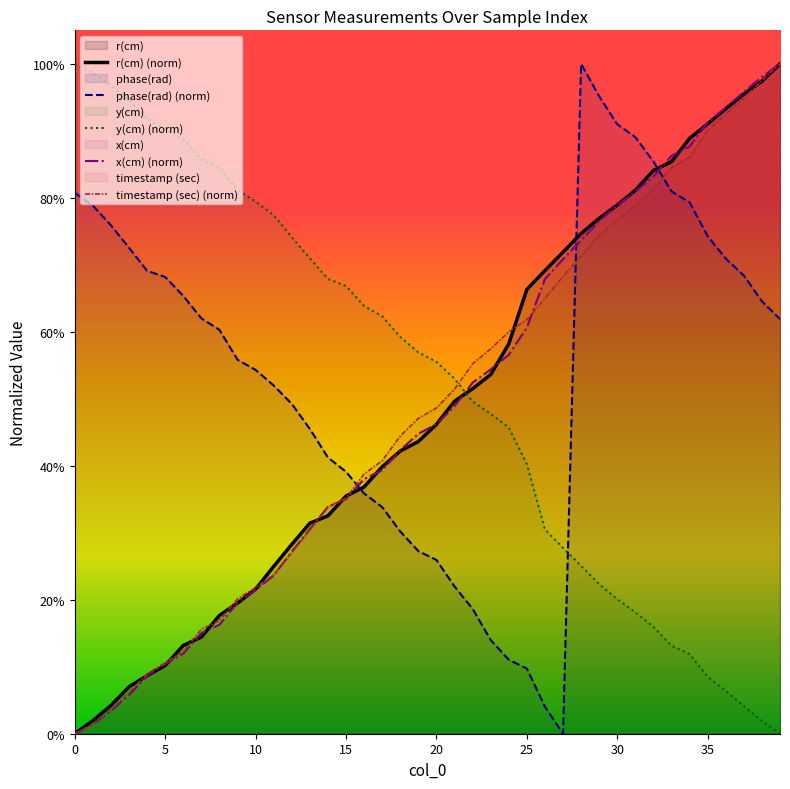

What is the difference between the maximum and minimum values in the x(cm) series?

1.0